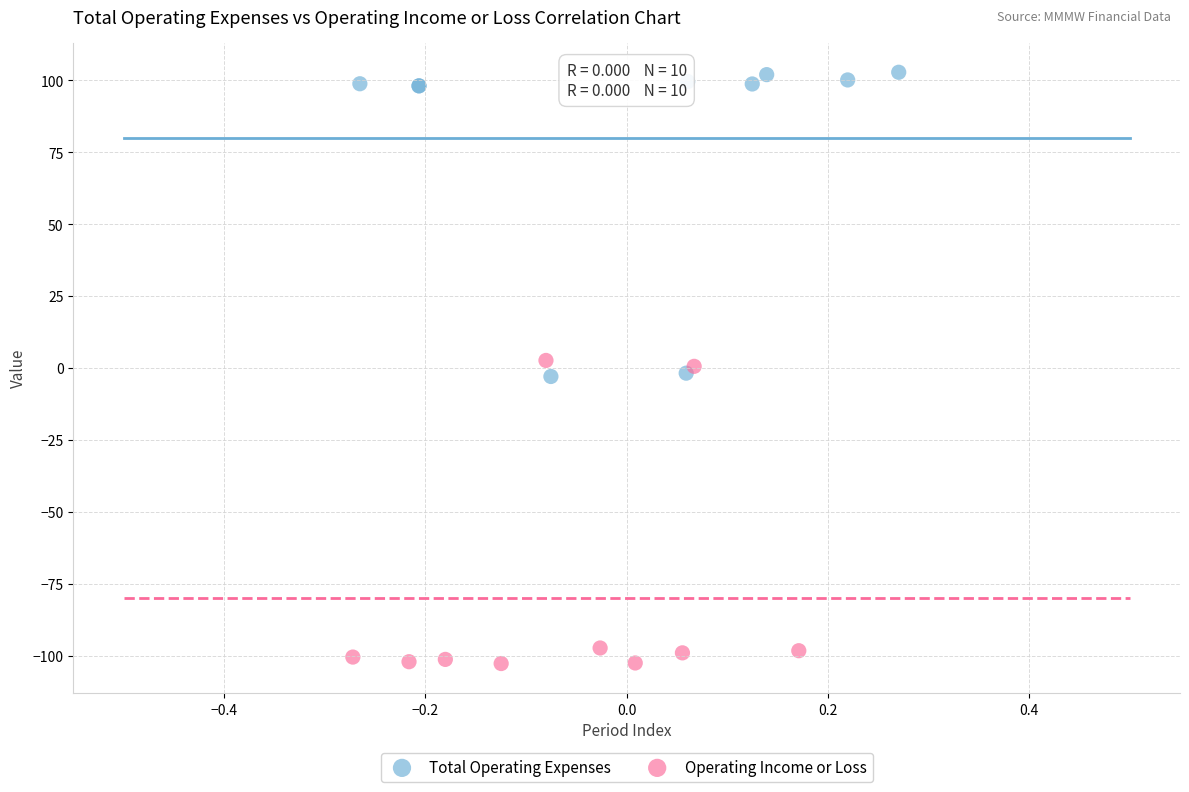

Which series reaches the minimum Y coordinate?

Operating Income or Loss